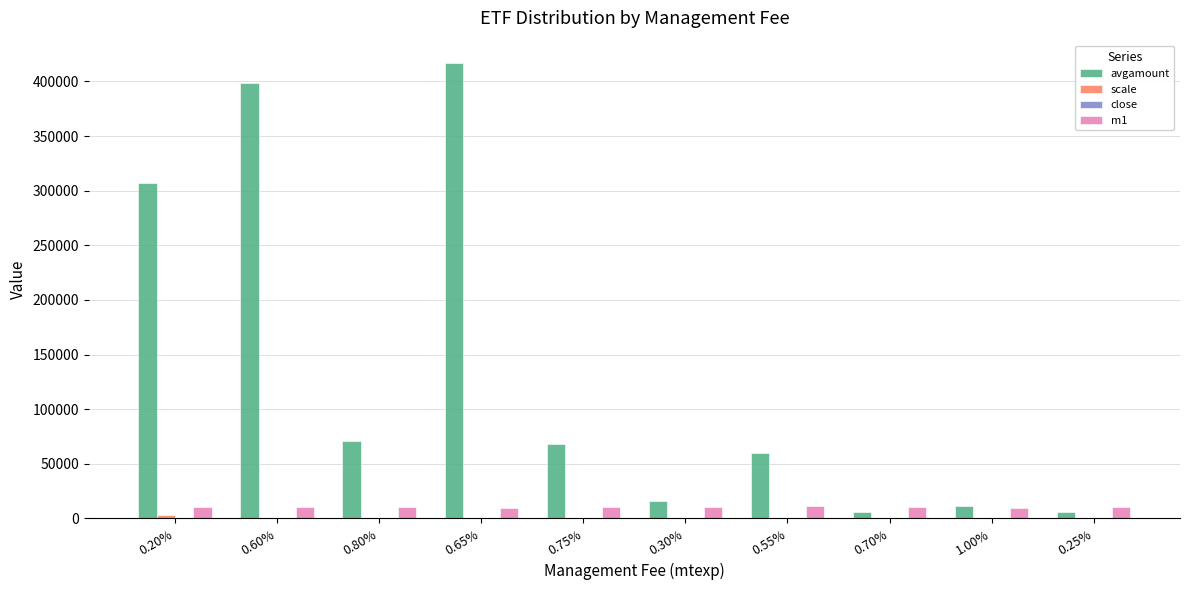

Are the bars grouped side by side (vs. stacked)?

Yes